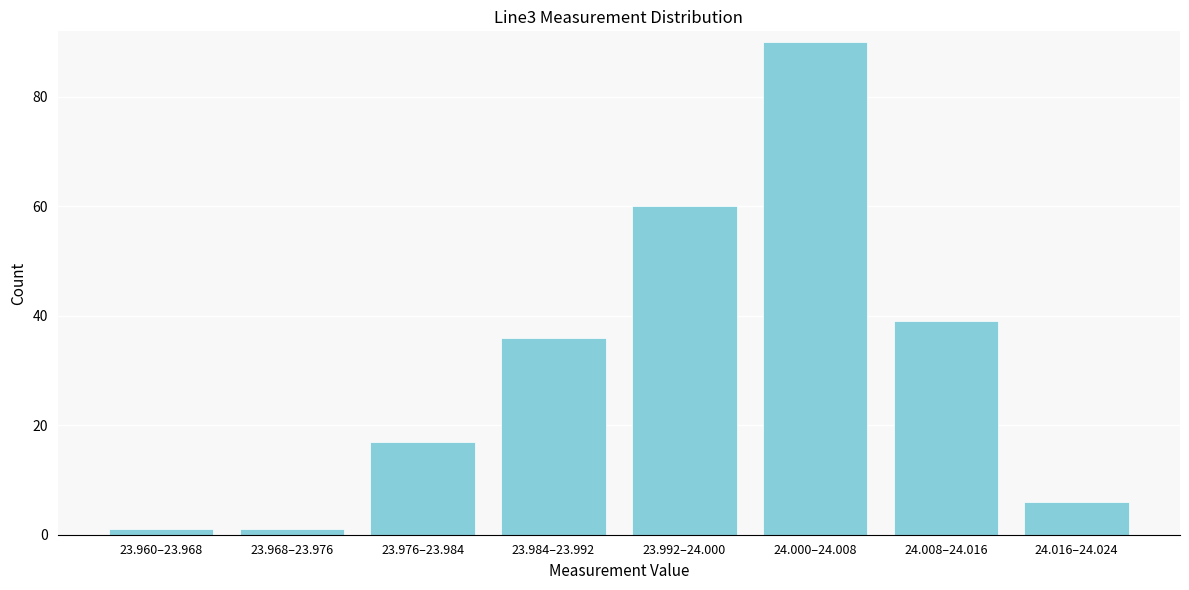

Reading left to right, list all the values displayed in this chart.

1	1	17	36	60	90	39	6